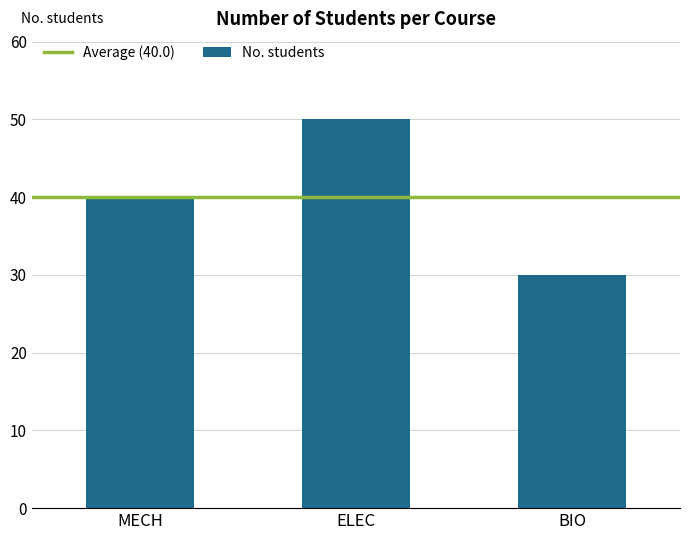

The chart shows a value of 20 at BIO. True or false?

False